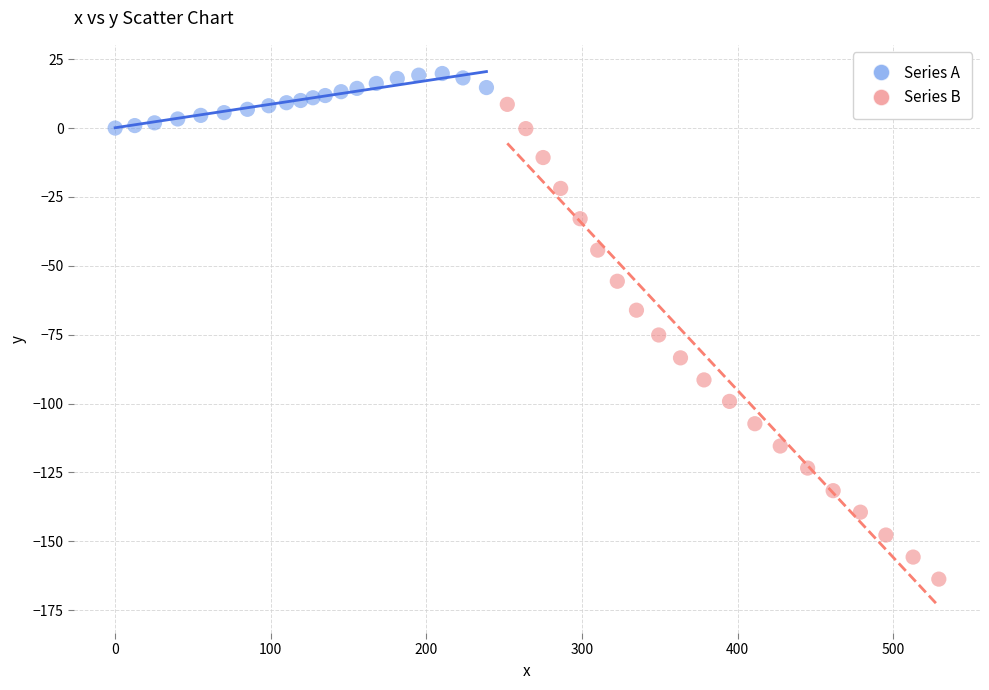

What are all the series names shown in the legend?

Series A, Series B